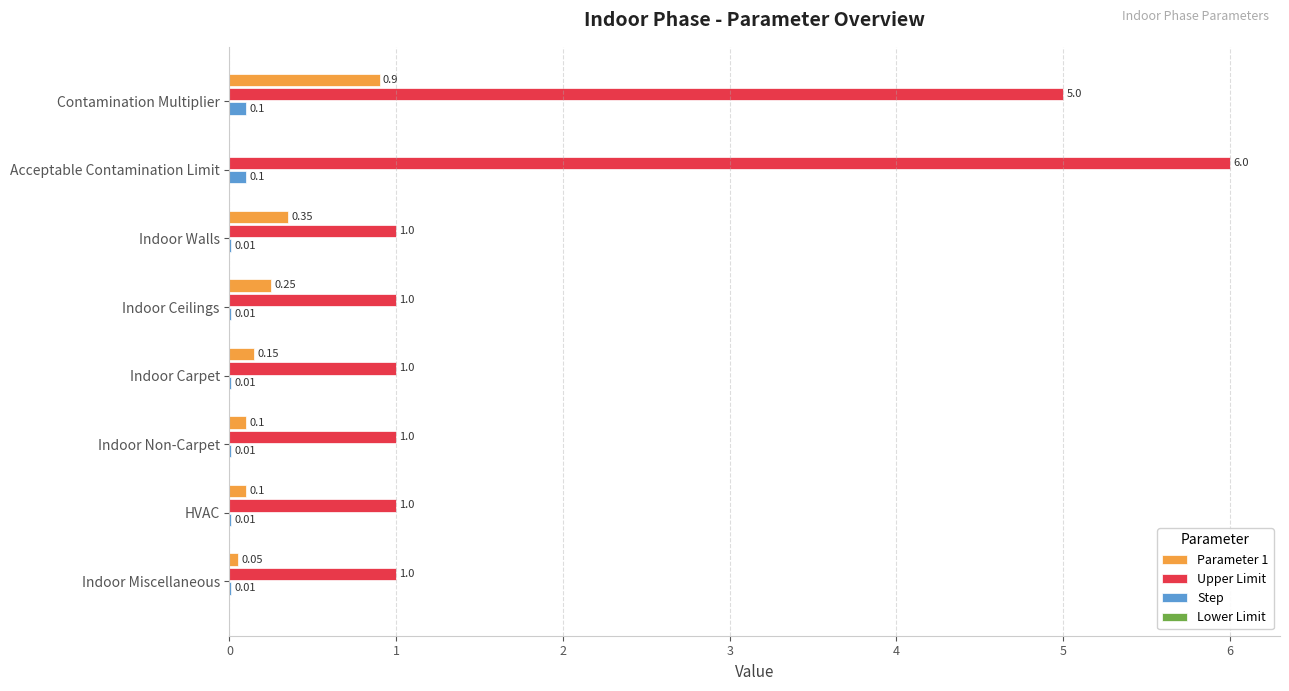

Which series has the largest total across all categories?

Upper Limit